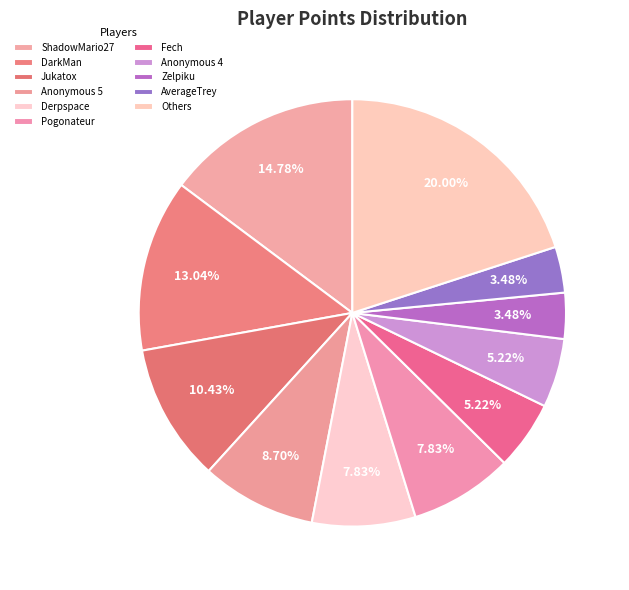

What percentage is NOT represented by Zelpiku?

96.5%